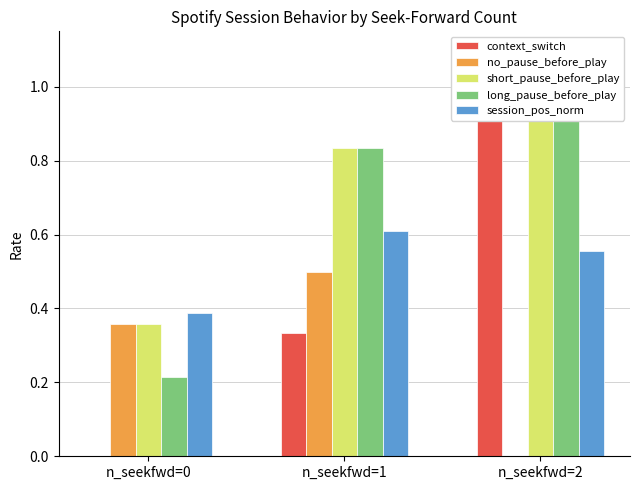

Which series has the largest total across all categories?

short_pause_before_play